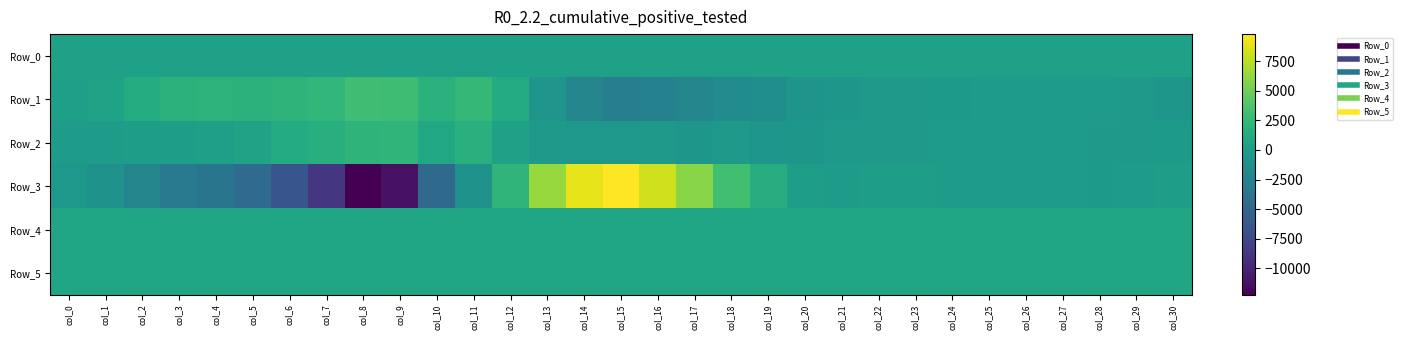

Reading right to left, extract all data points from this chart.

Row_0: col_30=391.8	col_29=391.7	col_28=391.7	col_27=391.6	col_26=391.6	col_25=391.5	col_24=391.5	col_23=391.4	col_22=391.4	col_21=391.3	col_20=391.3	col_19=391.2	col_18=391.2	col_17=391.1	col_16=391.1	col_15=391.0	col_14=391.0	col_13=390.9	col_12=390.8	col_11=390.8	col_10=390.8	col_9=390.7	col_8=390.7	col_7=390.6	col_6=390.6	col_5=390.5	col_4=390.4	col_3=390.4	col_2=390.4	col_1=390.3	col_0=390.2
Row_1: col_30=-558.0	col_29=-418.0	col_28=-133.0	col_27=-62.0	col_26=-121.0	col_25=-160.0	col_24=-209.0	col_23=-282.0	col_22=-410.0	col_21=-620.0	col_20=-872.0	col_19=-1255.0	col_18=-1650.0	col_17=-2214.0	col_16=-2554.0	col_15=-2839.0	col_14=-2202.0	col_13=-734.0	col_12=1307.0	col_11=2449.0	col_10=1847.0	col_9=2902.0	col_8=3048.0	col_7=2349.0	col_6=2047.0	col_5=1900.0	col_4=1970.0	col_3=1952.0	col_2=1396.0	col_1=454.0	col_0=222.0
Row_2: col_30=-281.0	col_29=-368.0	col_28=-375.0	col_27=-141.0	col_26=-65.0	col_25=-99.0	col_24=-158.0	col_23=-304.0	col_22=-336.0	col_21=-379.0	col_20=-557.0	col_19=-631.0	col_18=-359.0	col_17=-556.0	col_16=-422.0	col_15=-518.0	col_14=-464.0	col_13=-431.0	col_12=354.0	col_11=1756.0	col_10=980.0	col_9=2171.0	col_8=2118.0	col_7=1683.0	col_6=1282.0	col_5=440.0	col_4=198.0	col_3=122.0	col_2=134.0	col_1=-132.0	col_0=-28.0
Row_3: col_30=11.0	col_29=-158.0	col_28=-208.0	col_27=-40.0	col_26=-114.0	col_25=-68.0	col_24=-30.0	col_23=50.0	col_22=40.0	col_21=-98.0	col_20=146.0	col_19=1446.0	col_18=3096.0	col_17=5885.0	col_16=8166.0	col_15=9780.0	col_14=8992.0	col_13=6342.0	col_12=2131.0	col_11=-957.0	col_10=-4635.0	col_9=-11251.0	col_8=-12234.0	col_7=-8755.0	col_6=-6360.0	col_5=-4526.0	col_4=-3693.0	col_3=-3041.0	col_2=-2256.0	col_1=-919.0	col_0=-486.0
Row_4: col_30=794.0	col_29=799.0	col_28=795.0	col_27=798.0	col_26=801.0	col_25=797.0	col_24=798.0	col_23=798.0	col_22=798.0	col_21=798.0	col_20=799.0	col_19=803.0	col_18=793.0	col_17=791.0	col_16=788.0	col_15=783.0	col_14=787.0	col_13=792.0	col_12=791.0	col_11=787.0	col_10=786.0	col_9=796.0	col_8=793.0	col_7=799.0	col_6=805.0	col_5=807.0	col_4=814.0	col_3=812.0	col_2=821.0	col_1=834.0	col_0=830.0
Row_5: col_30=811.0	col_29=809.0	col_28=815.0	col_27=816.0	col_26=807.0	col_25=808.0	col_24=810.0	col_23=811.0	col_22=813.0	col_21=816.0	col_20=816.0	col_19=819.0	col_18=816.0	col_17=818.0	col_16=813.0	col_15=819.0	col_14=819.0	col_13=817.0	col_12=823.0	col_11=823.0	col_10=825.0	col_9=826.0	col_8=815.0	col_7=816.0	col_6=815.0	col_5=821.0	col_4=817.0	col_3=819.0	col_2=827.0	col_1=820.0	col_0=818.0